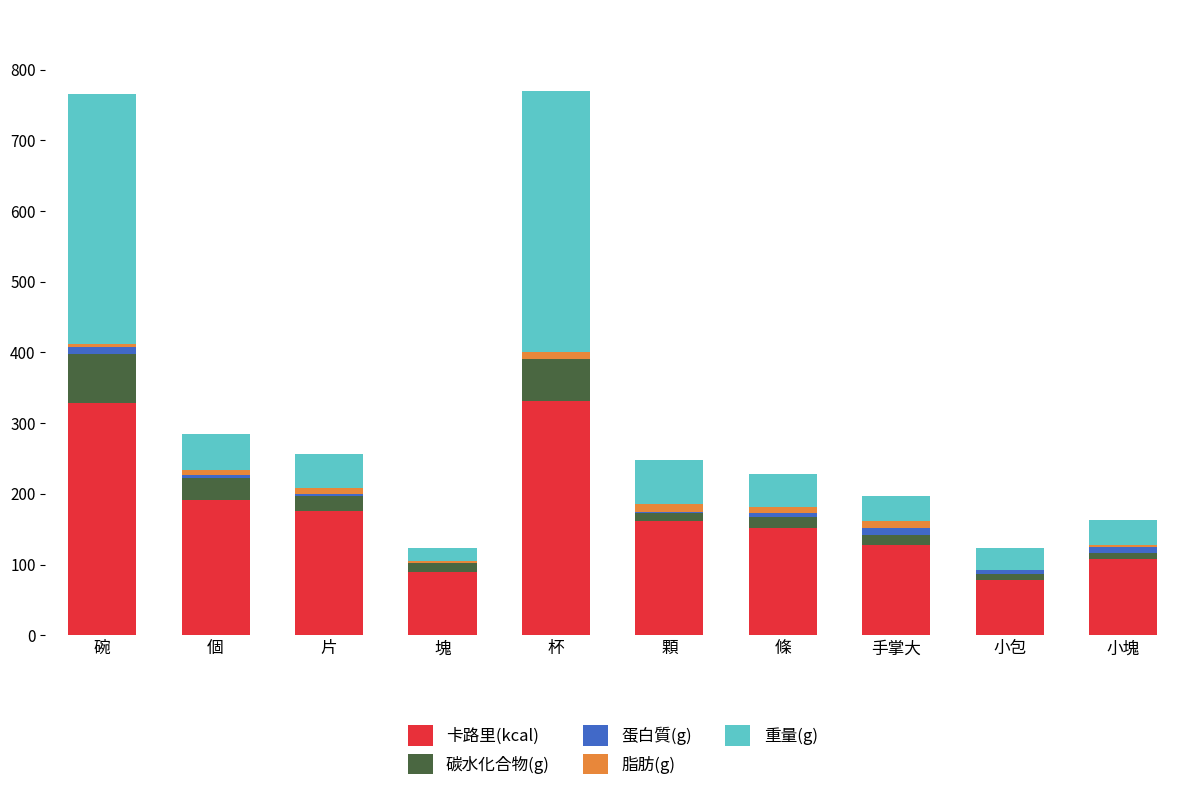

What is the total value across all series at 個?

284